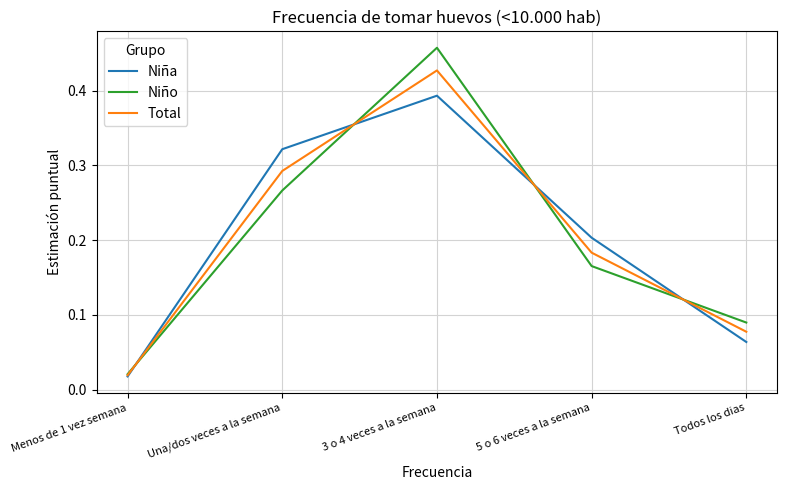

At Una/dos veces a la semana, list the series in order from largest to smallest.

Niña, Total, Niño